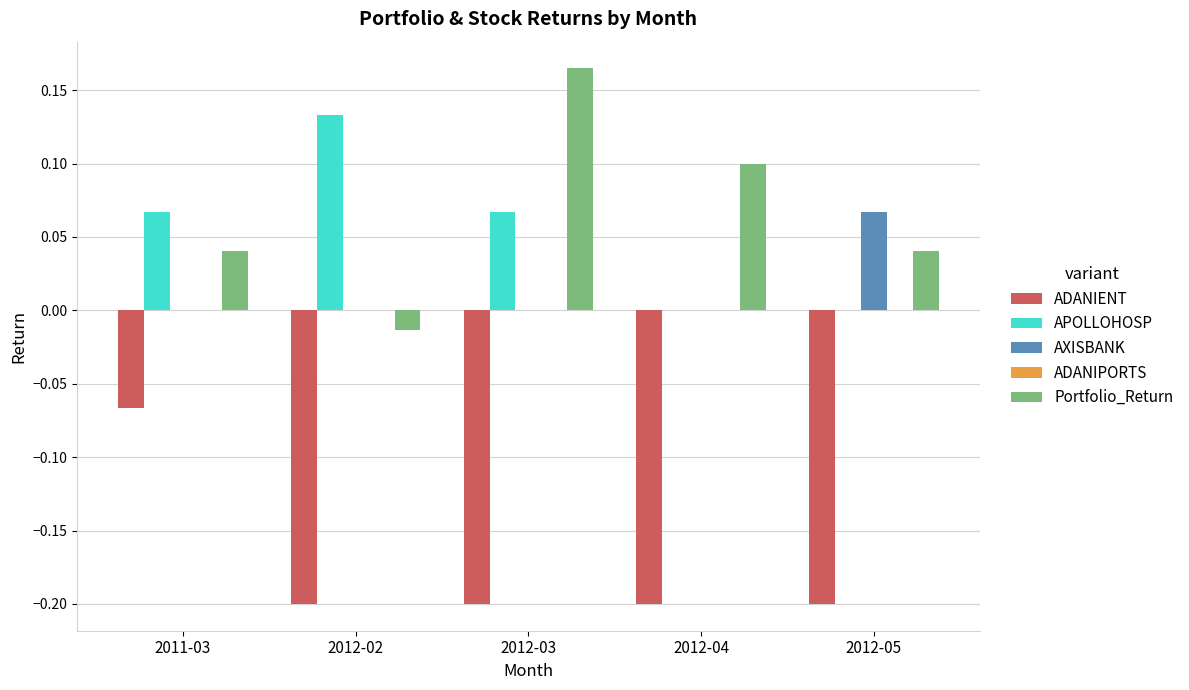

Which category has the highest value in the AXISBANK series?

2012-05